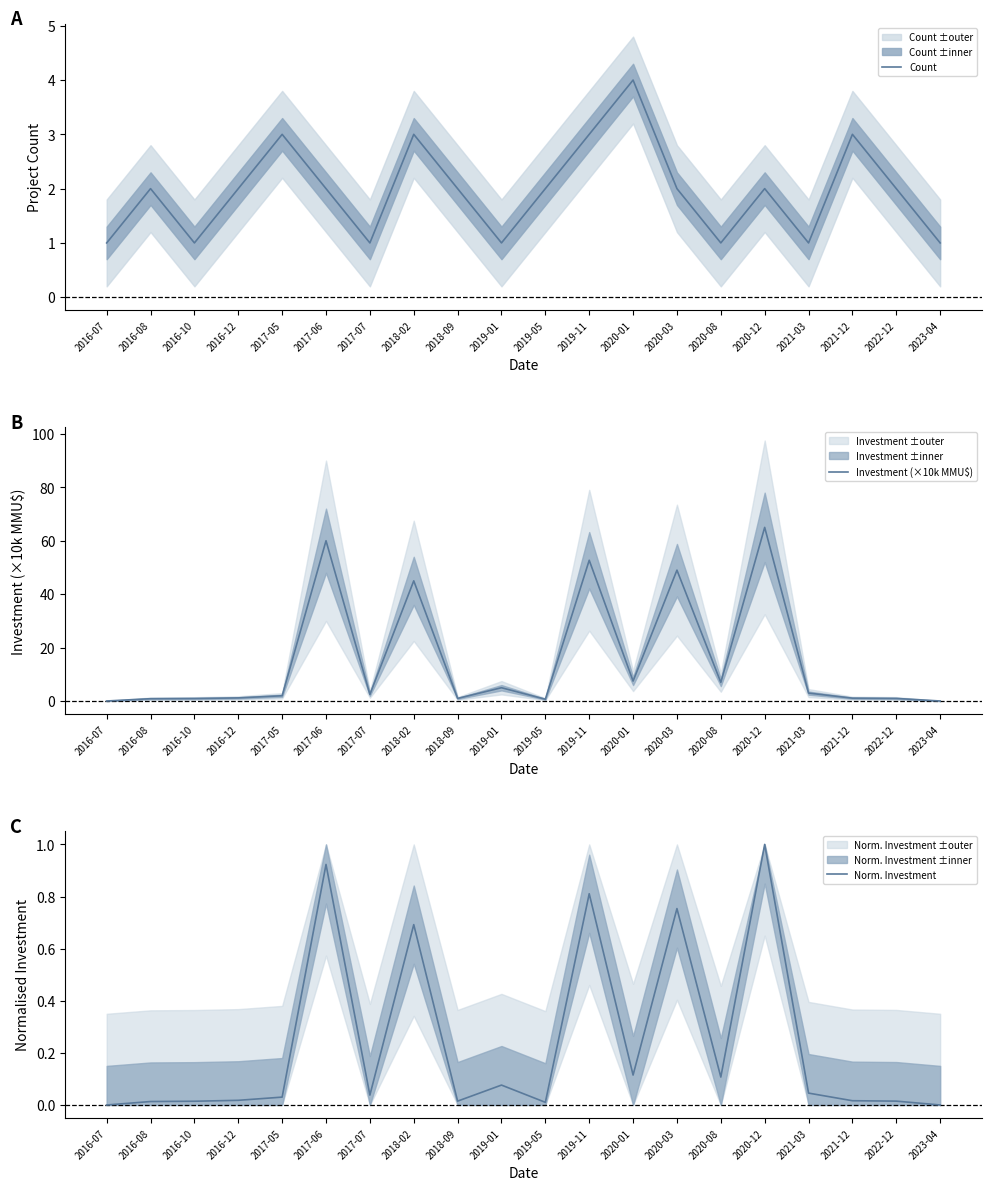

Rank the series by their maximum value, from highest to lowest.

Investment (×10k MMU$), Count, Norm. Investment